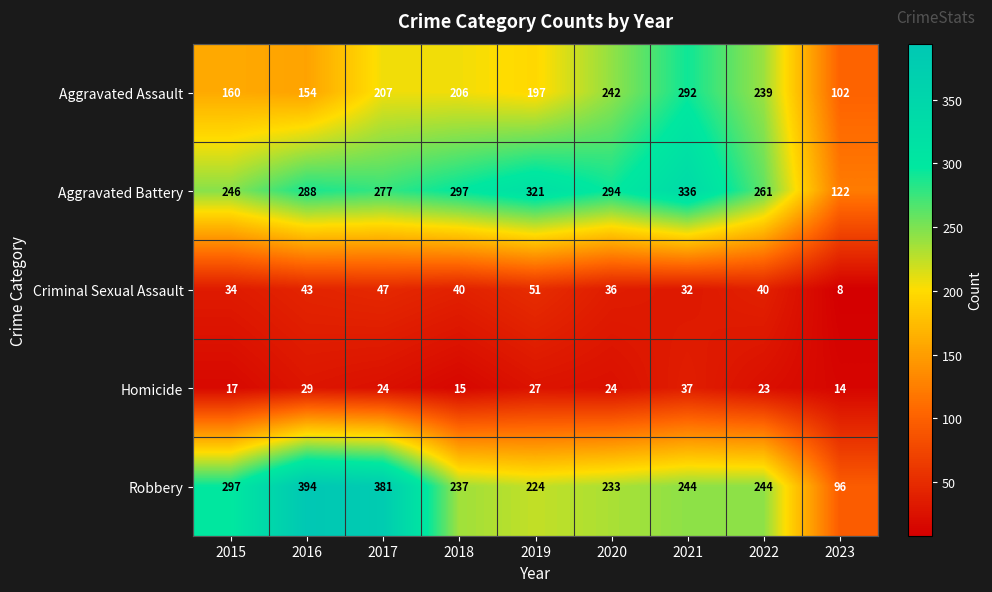

At which category does the chart reach its minimum across all series?

2023